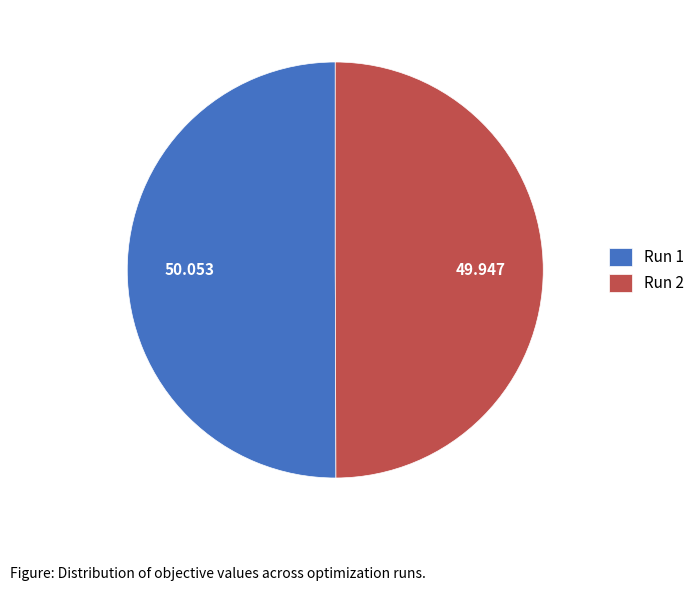

Is the sum of Run 1 and Run 2 greater than half?

Yes